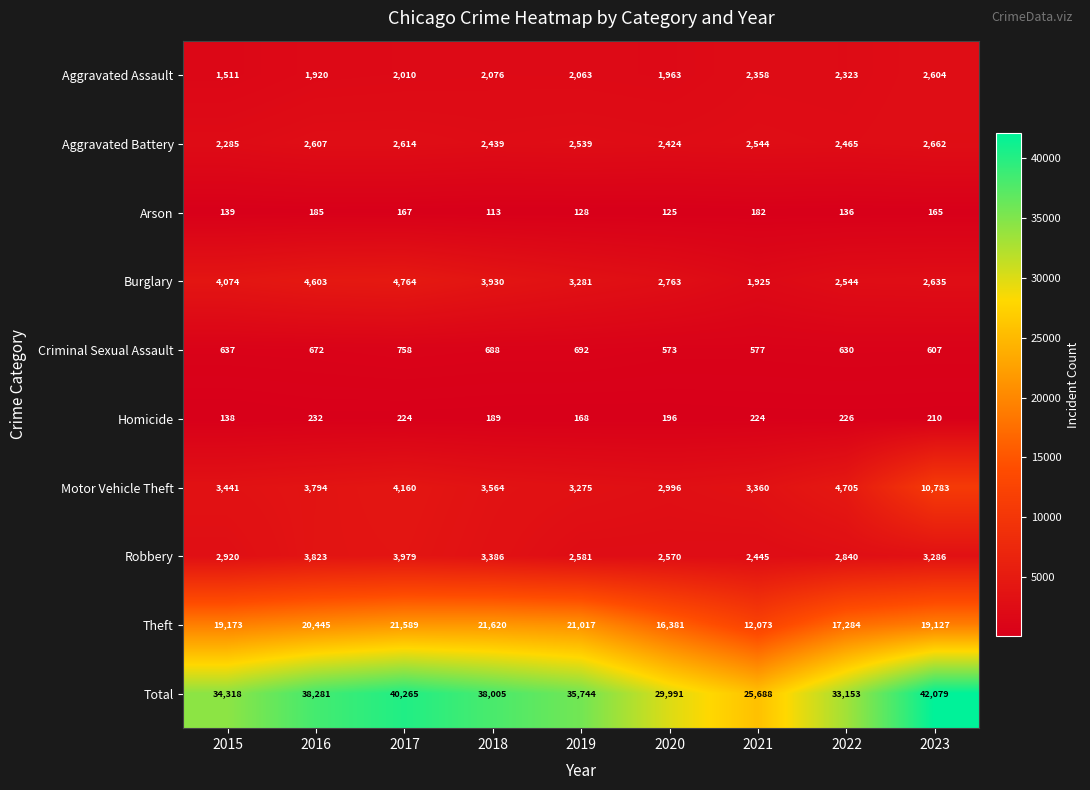

Which category has the highest value across all series?

2023